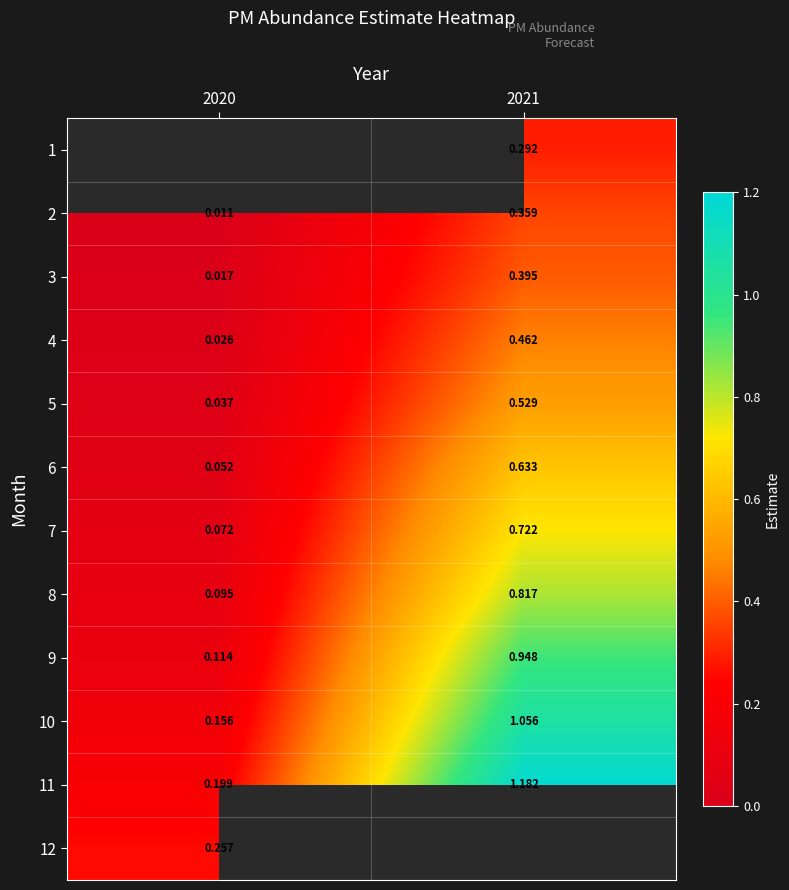

The value of 9 at 2021 is 0.4. True or false?

False